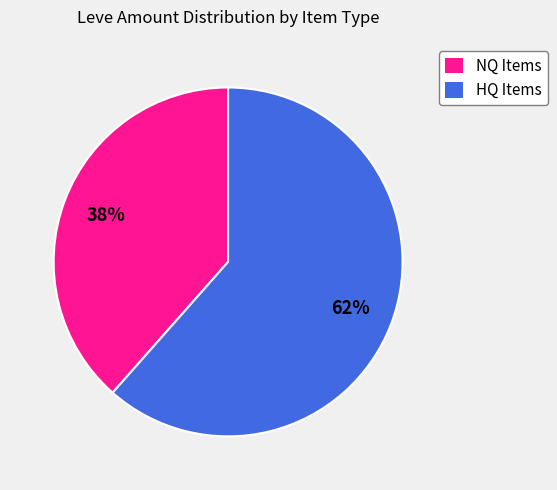

To the nearest percent, what is the average slice percentage?

50%